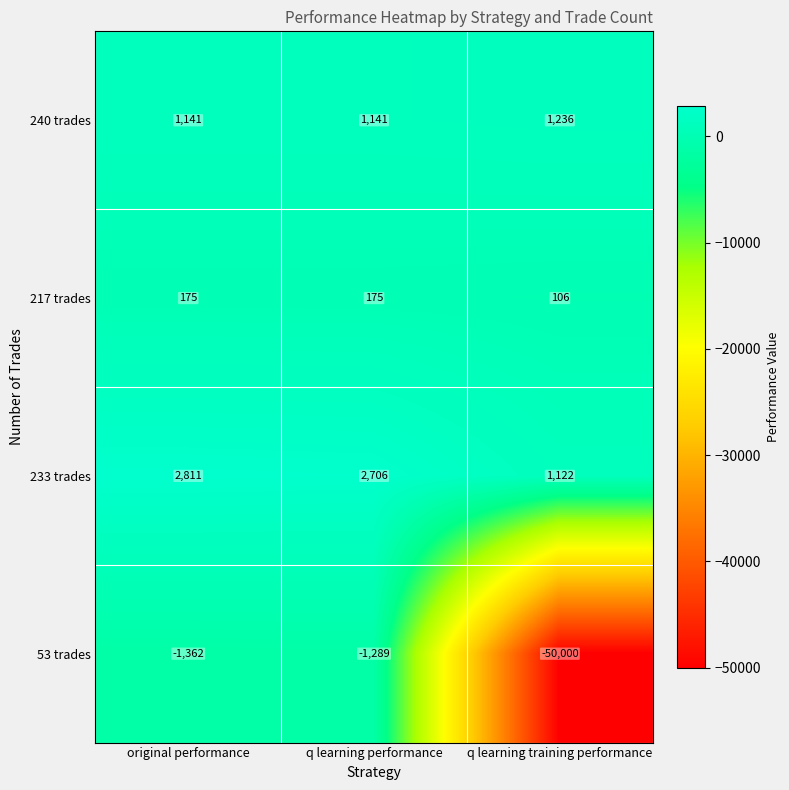

What is the smallest value displayed?

-50000